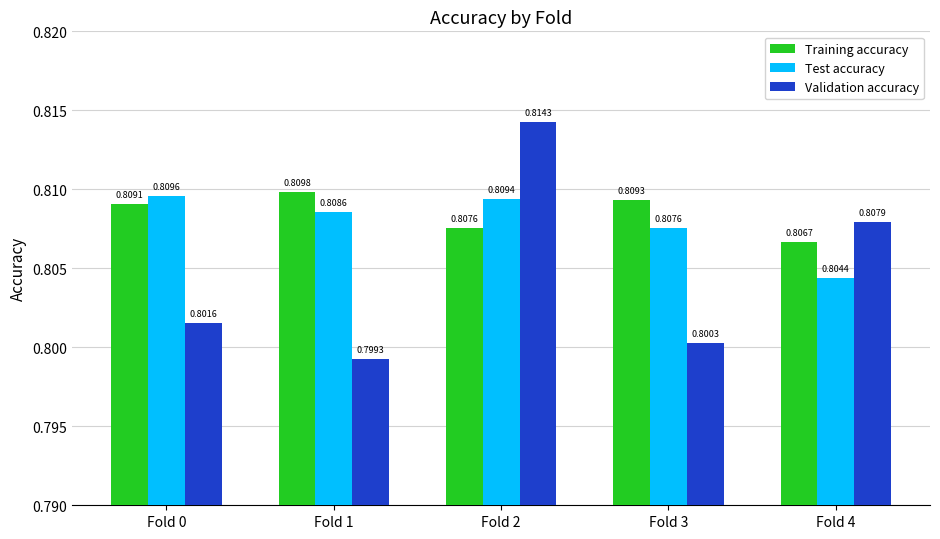

What is the sum of the Training accuracy values at Fold 2 and Fold 3?

1.6